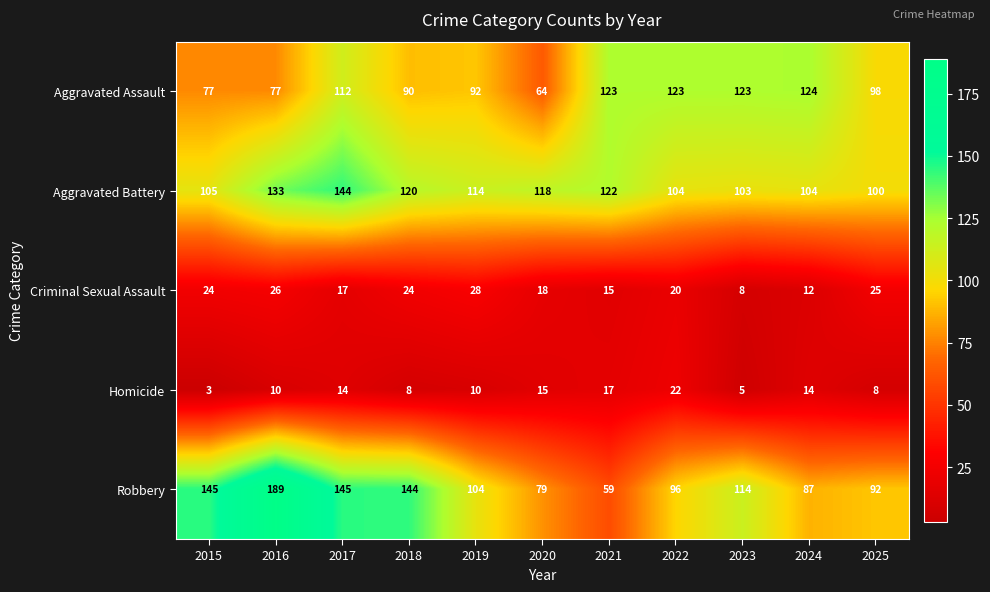

What is the approximate value of Homicide at 2024, to the nearest 5?

15